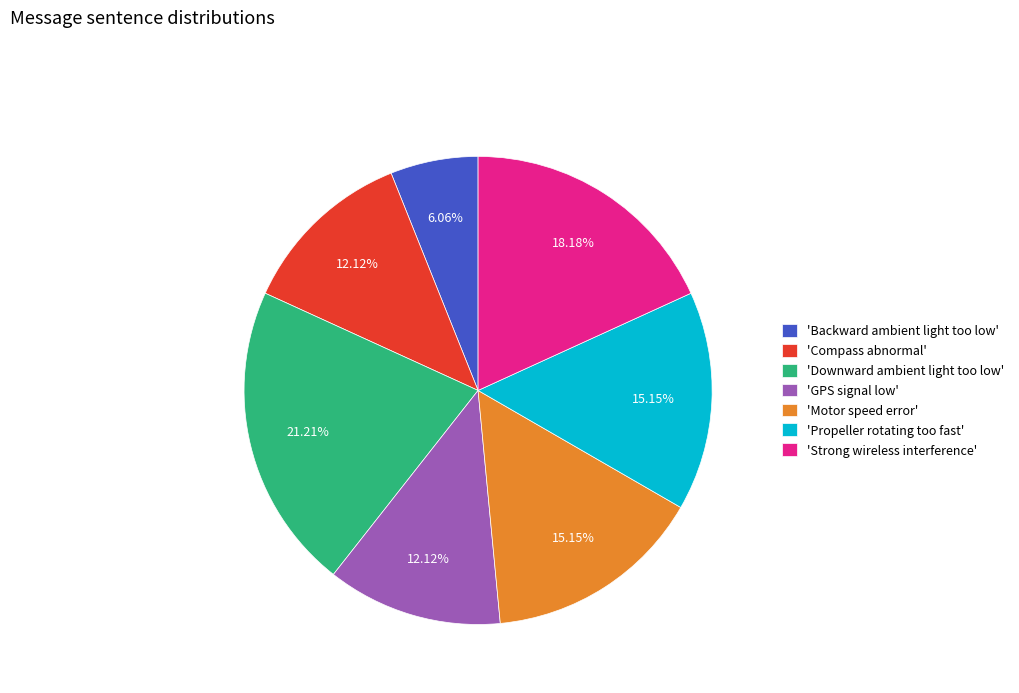

Is the sum of 'Strong wireless interference' and 'Propeller rotating too fast' greater than half?

No